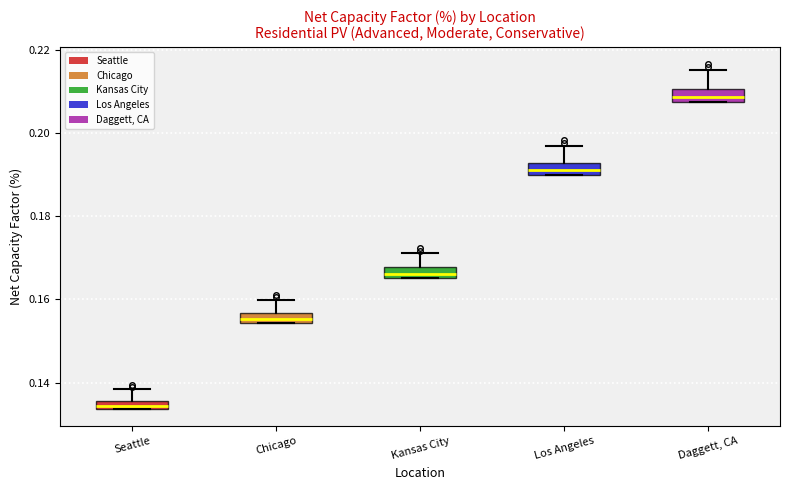

Where is the upper edge of the box for Kansas City on the y-axis? The values are not printed on the chart, so give them approximately, as read against the axis.

0.168